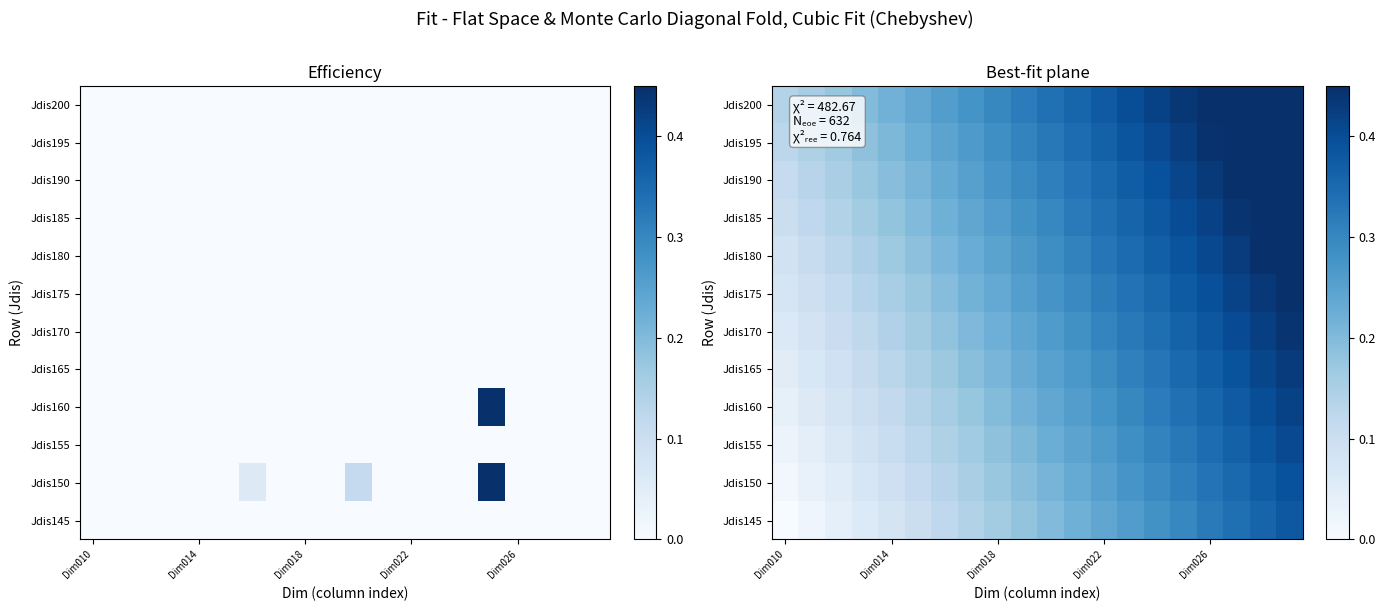

What is the spread (max minus min) of values at Dim018?

0.1